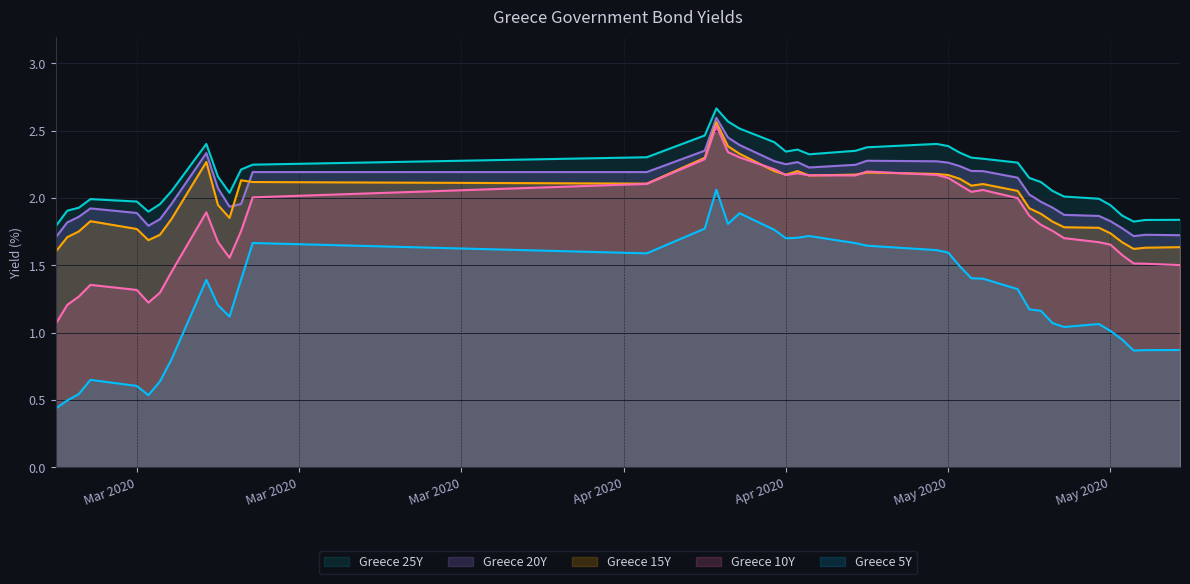

Between 2020-04-22 and 2020-05-11, which is larger?

2020-04-22